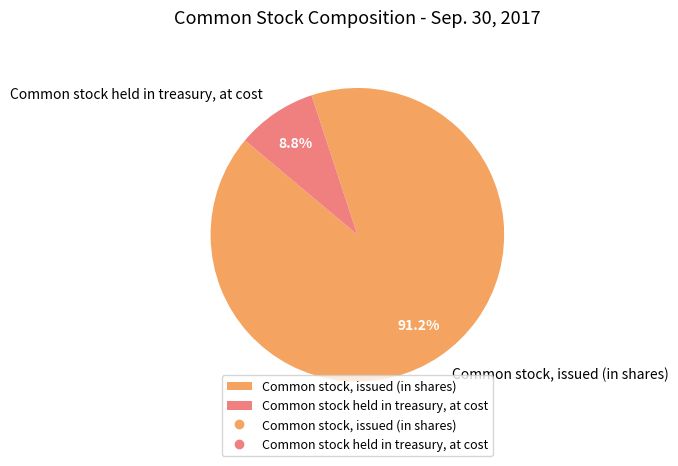

Which slice is the smallest?

Common stock held in treasury, at cost